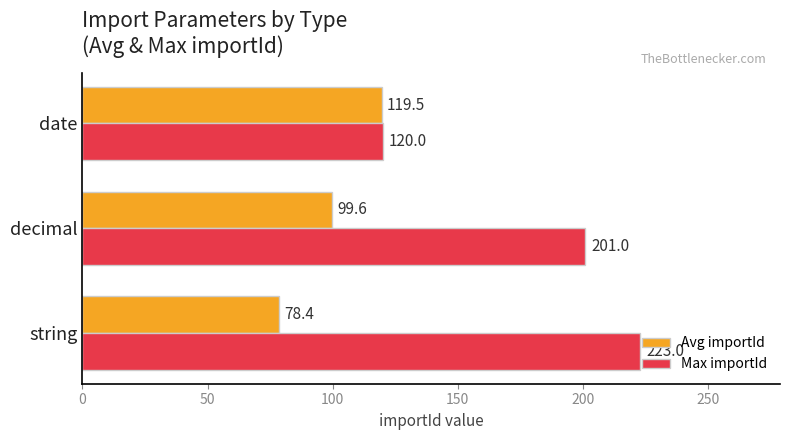

What is the total value across all series at string?

301.4